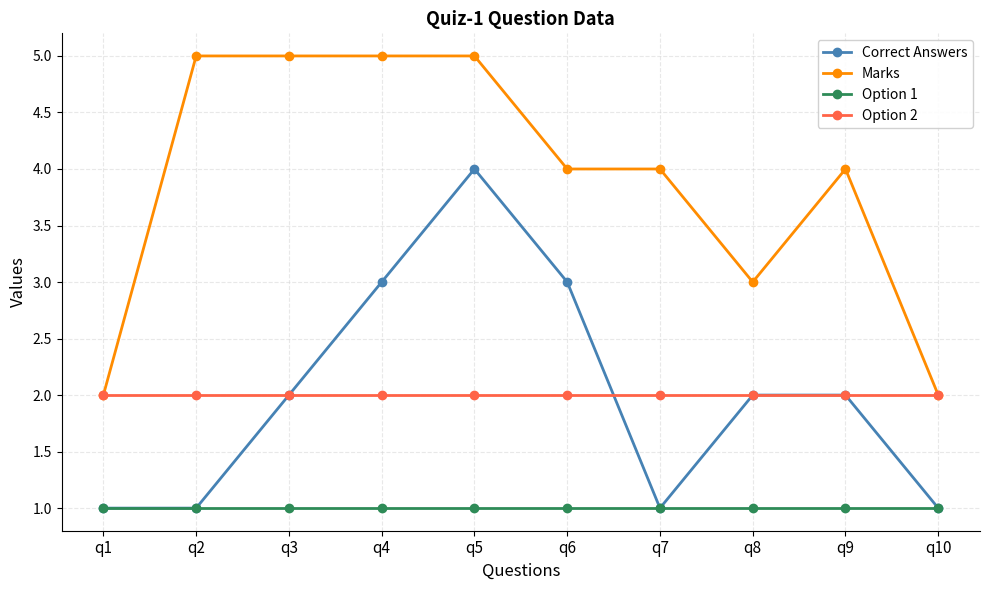

Which category has the highest value in the Correct Answers series?

q5